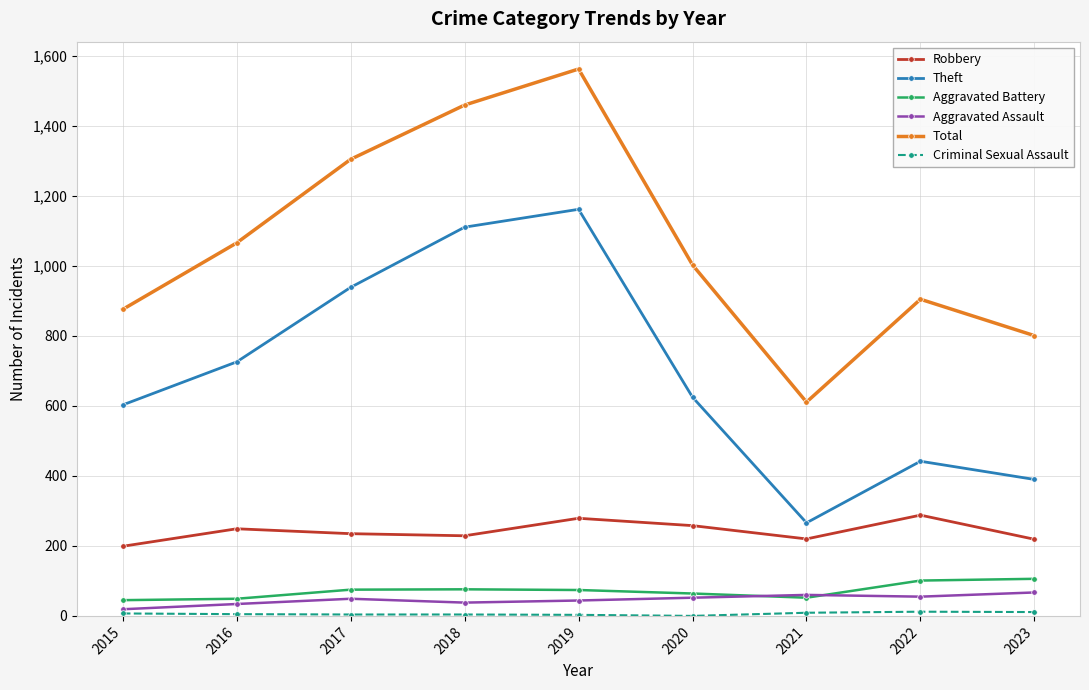

Is the value of Aggravated Assault at 2018 greater than the value of Theft at 2019?

No